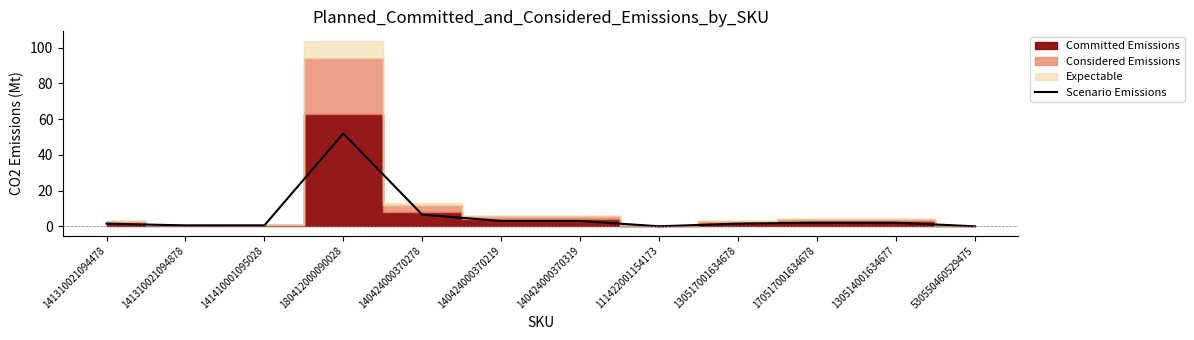

List the labels in order of value, largest first.

180412000090028, 140424000370278, 140424000370219, 140424000370319, 170517001634678, 130514001634677, 141310021094478, 130517001634678, 141310021094878, 141410001095028, 111422001154173, 530550460529475